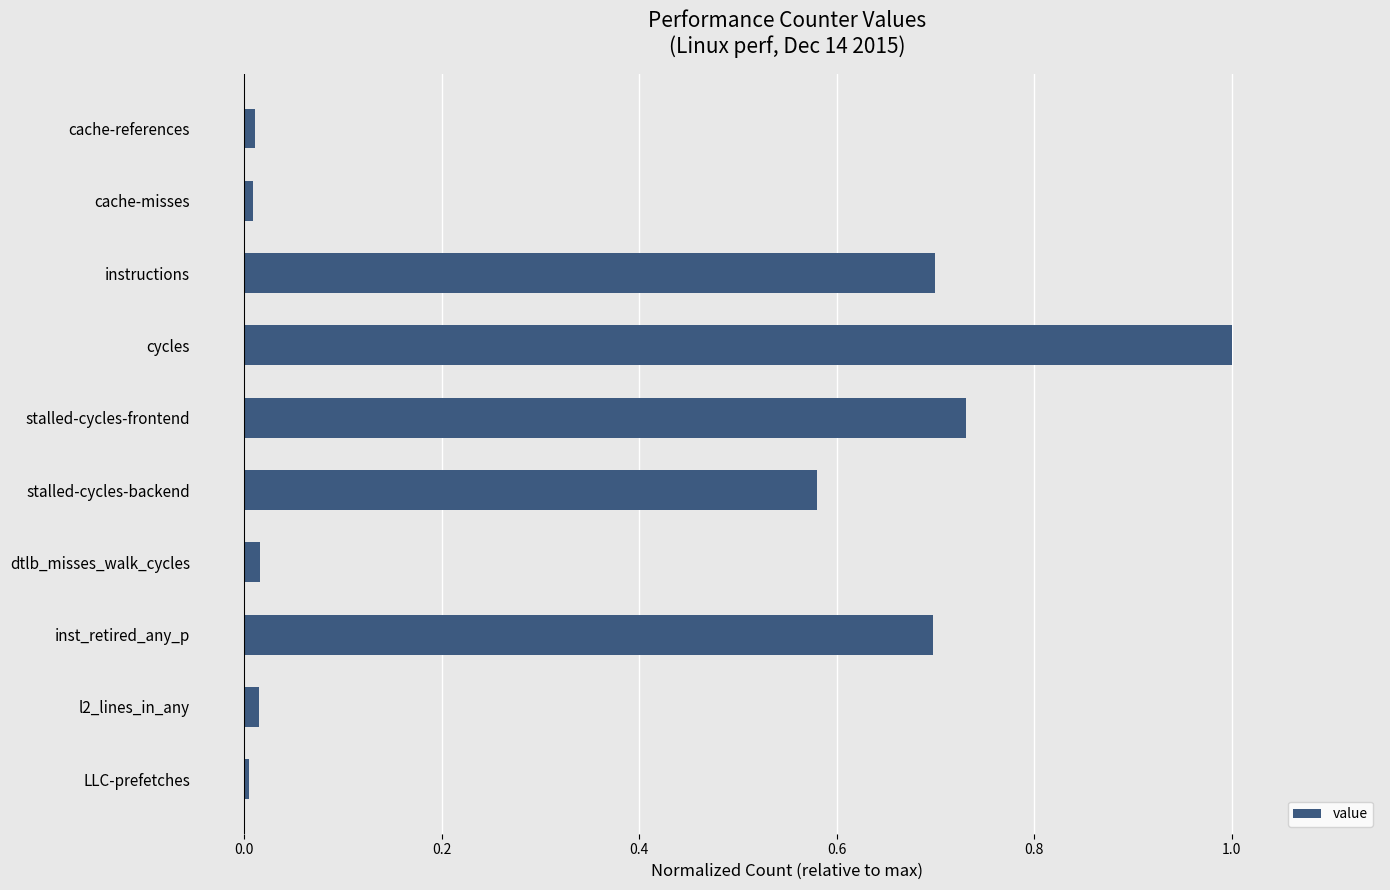

The value at stalled-cycles-backend is 0.3. True or false?

False